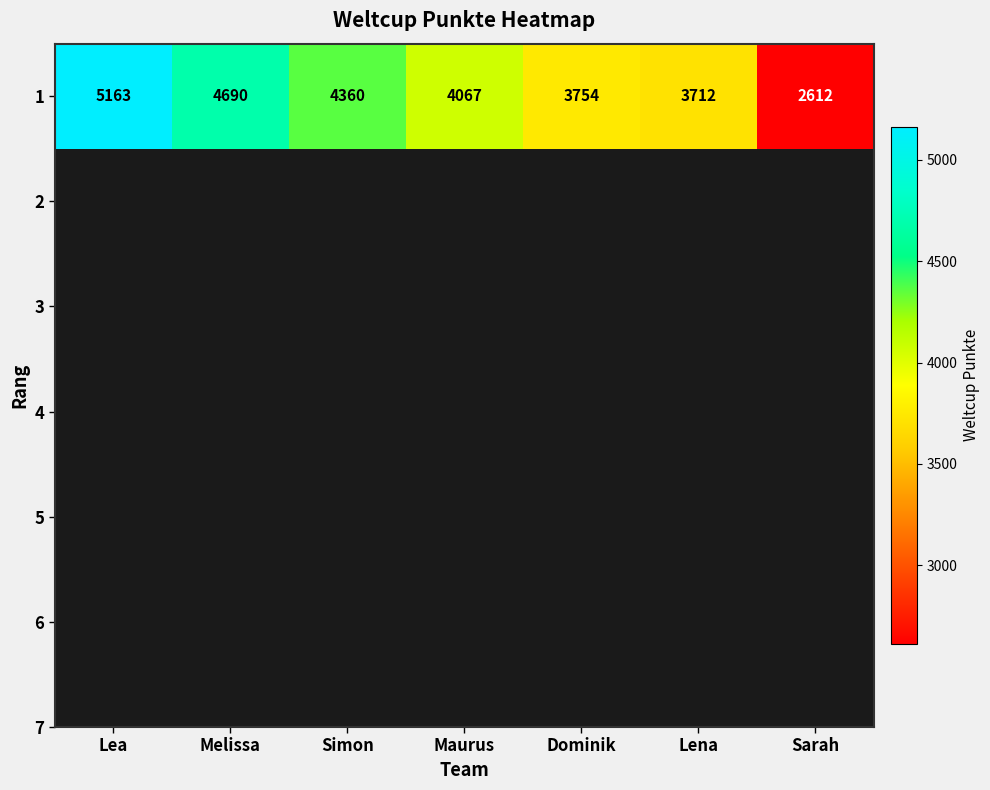

What is the ratio of the value at Maurus to the value at Melissa?

0.9